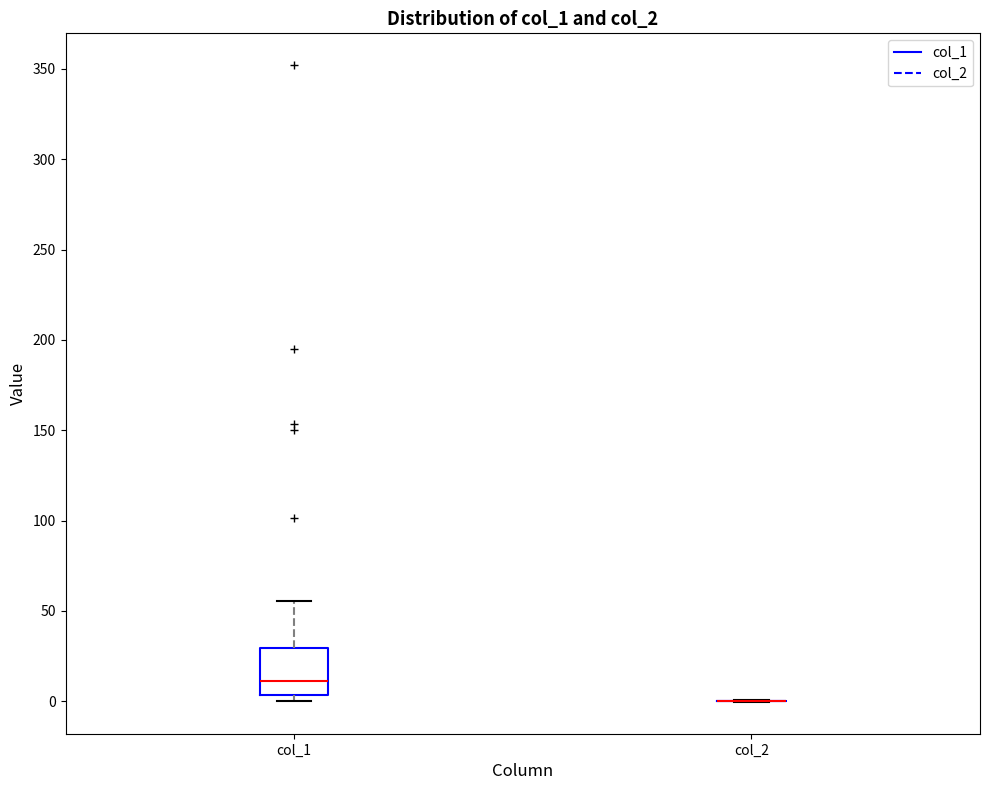

Reading left to right, transcribe this box plot: for each box, give where its median line is, the range the box spans, and where its two whiskers end, as read against the y-axis. The values are not printed on the chart, so give them approximately, as read against the axis.

col_1: median 10, box 5 to 30, whiskers 0 to 55
col_2: box collapsed to a line at 0, whiskers 0 to 0